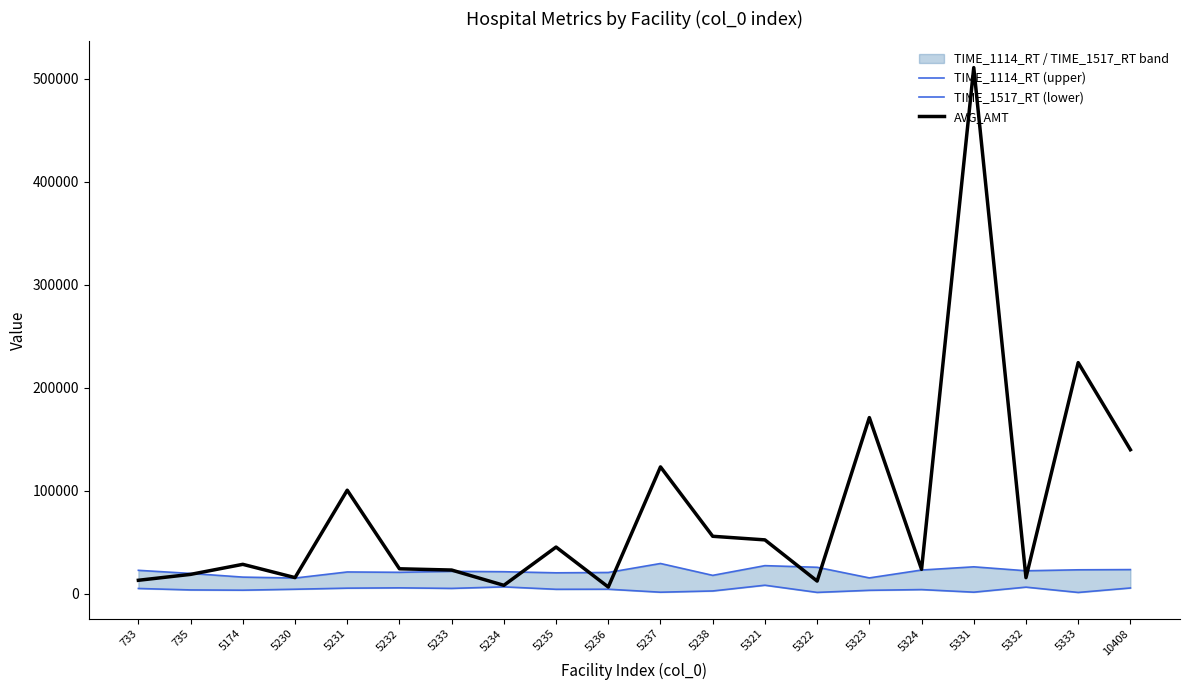

How many data points in TIME_1114_RT (upper) are less than 21879?

10